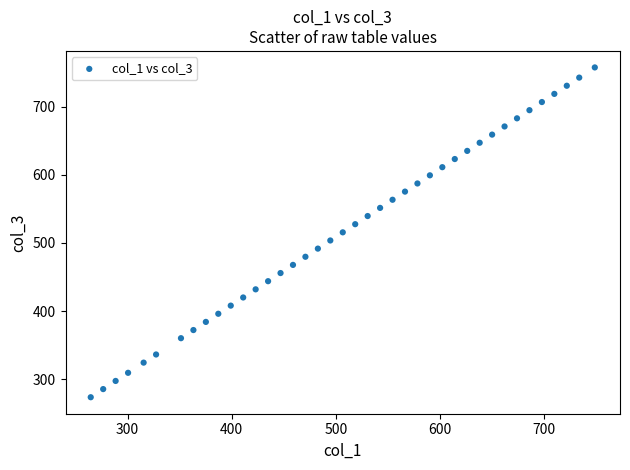

What is the range of X values (max minus min)?

484.2